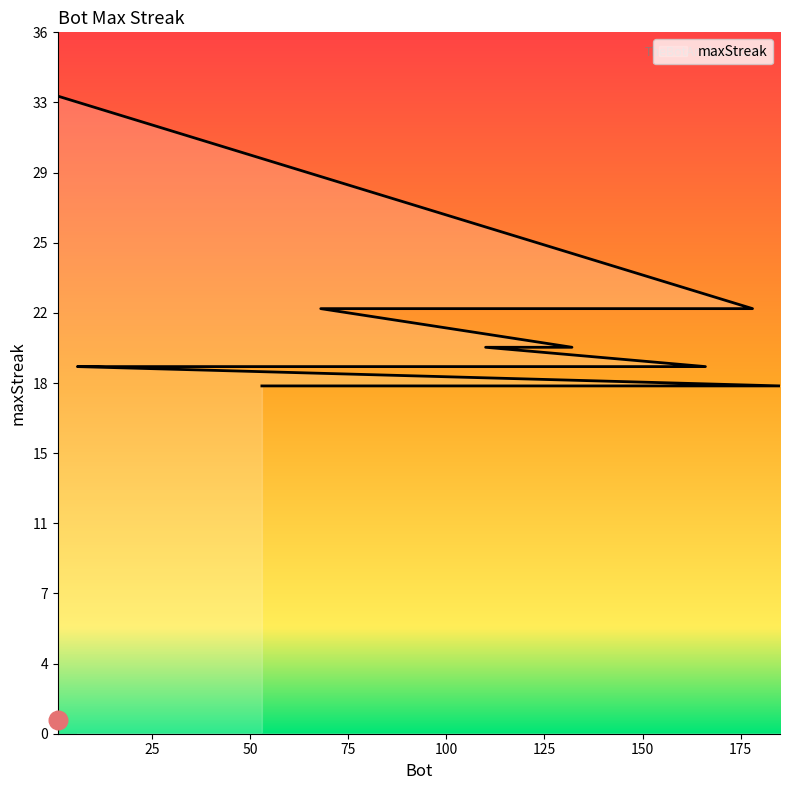

What is the ratio of the value at 140 to the value at 166?

0.9